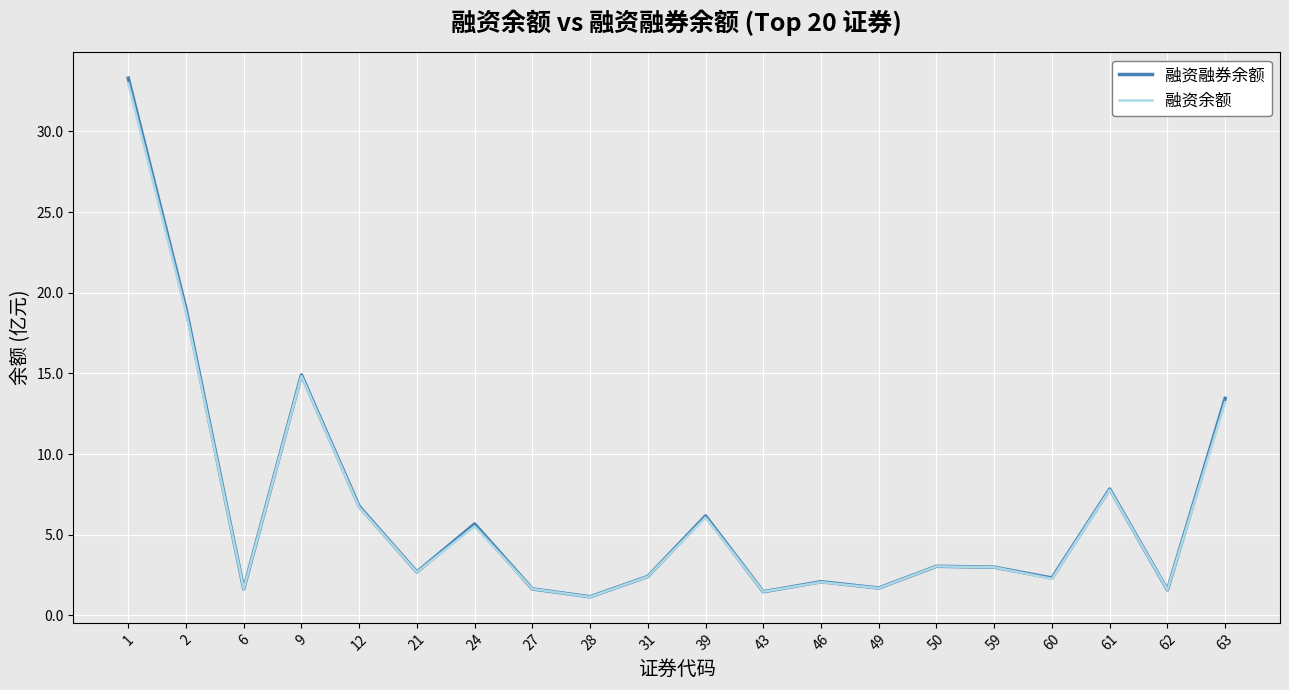

What is the total value across all series at 1?

66.3